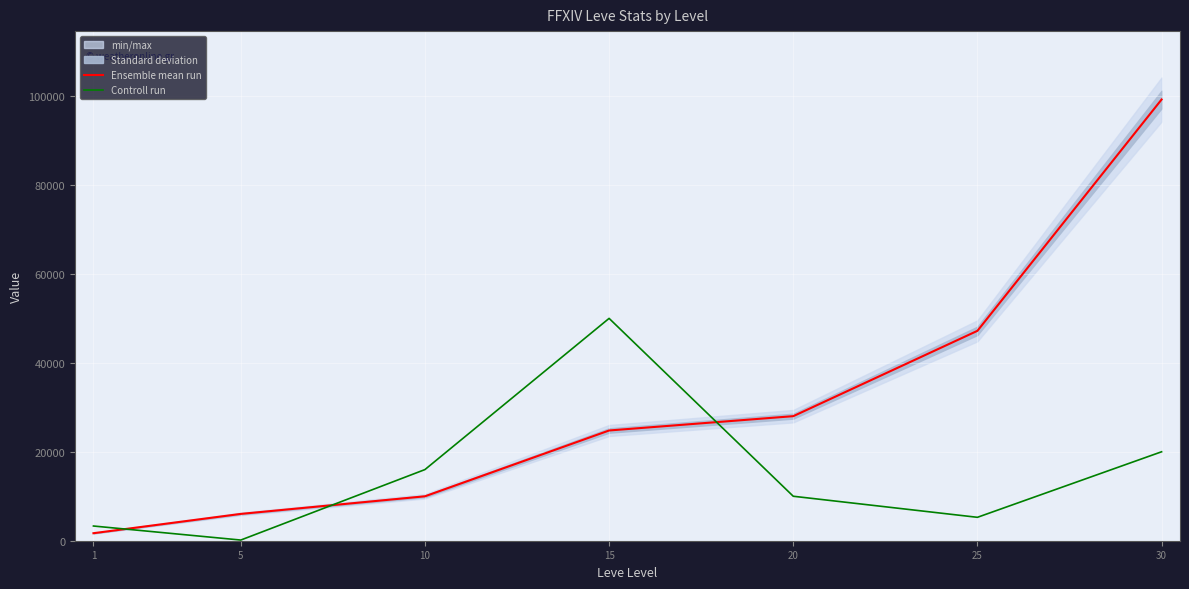

What is the difference between the second highest and minimum values in the Ensemble mean run series?

45510